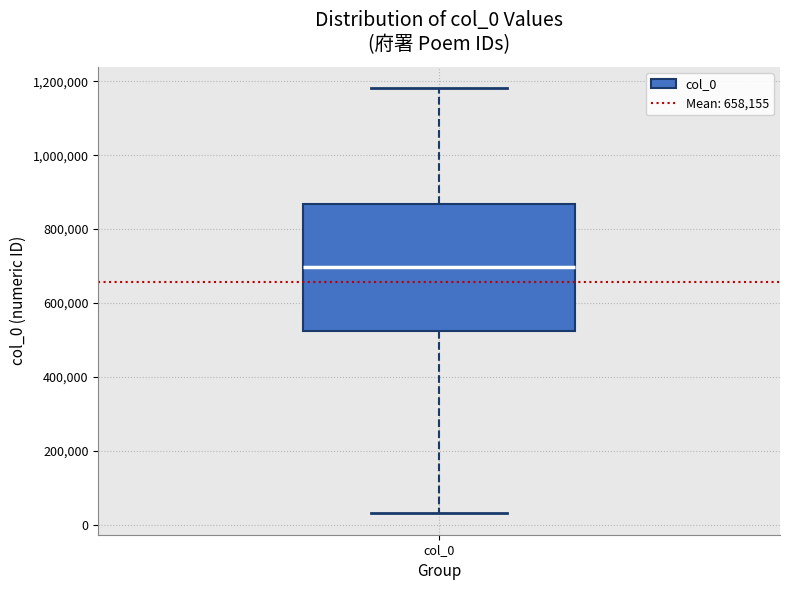

Where is the upper edge of the box for col_0 on the y-axis? The values are not printed on the chart, so give them approximately, as read against the axis.

860000